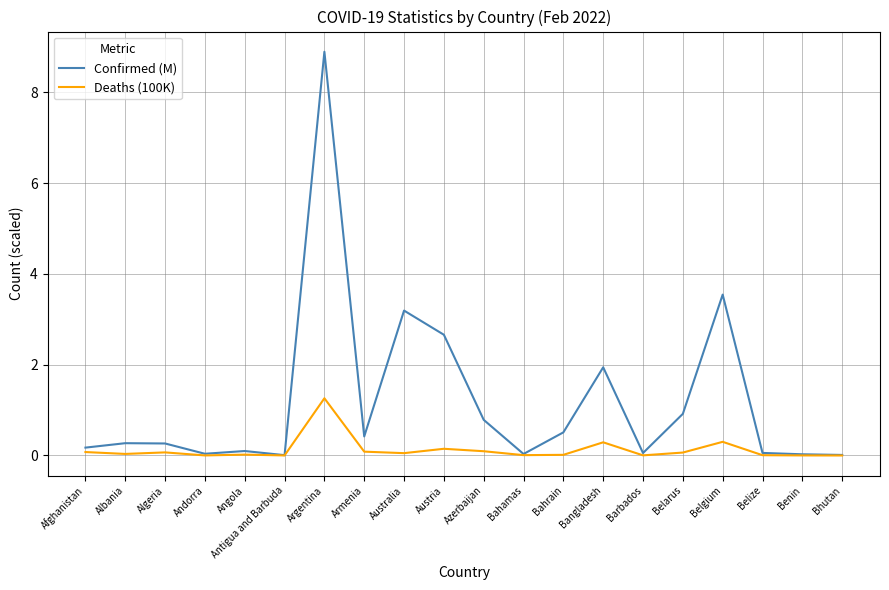

What is the total value across all series at Belarus?

1.0